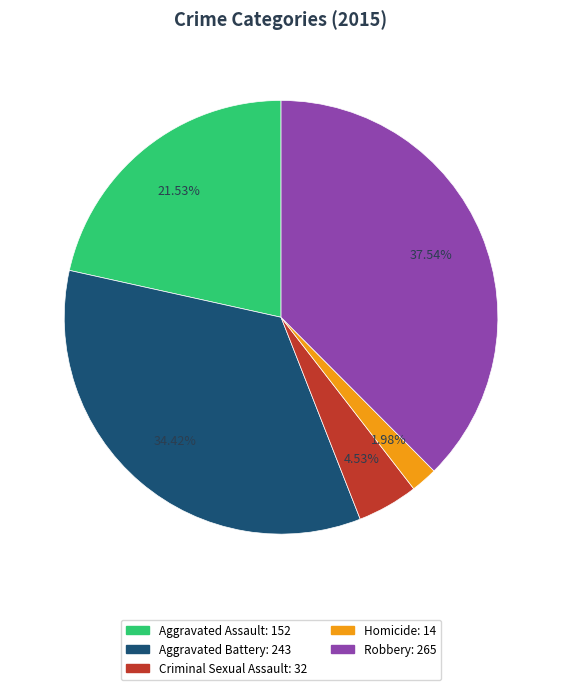

Combined, do Homicide and Aggravated Battery account for over 50%?

No